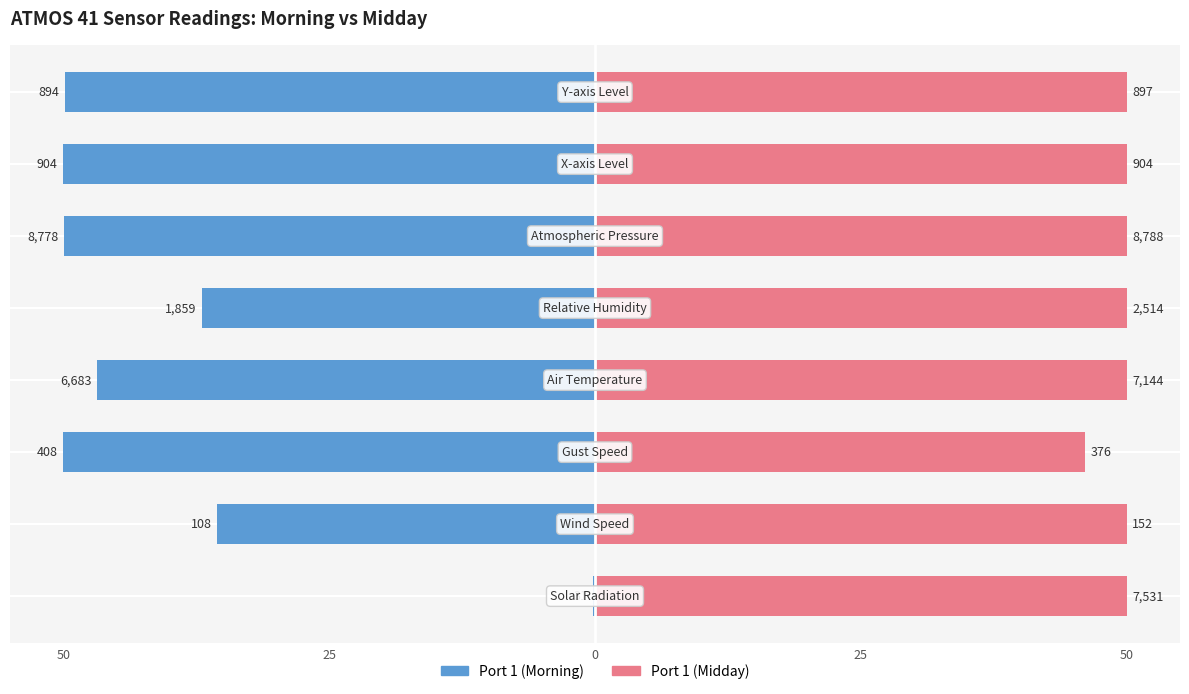

List the series in order of their overall mean, highest first.

Port 1 (Midday), Port 1 (Morning)